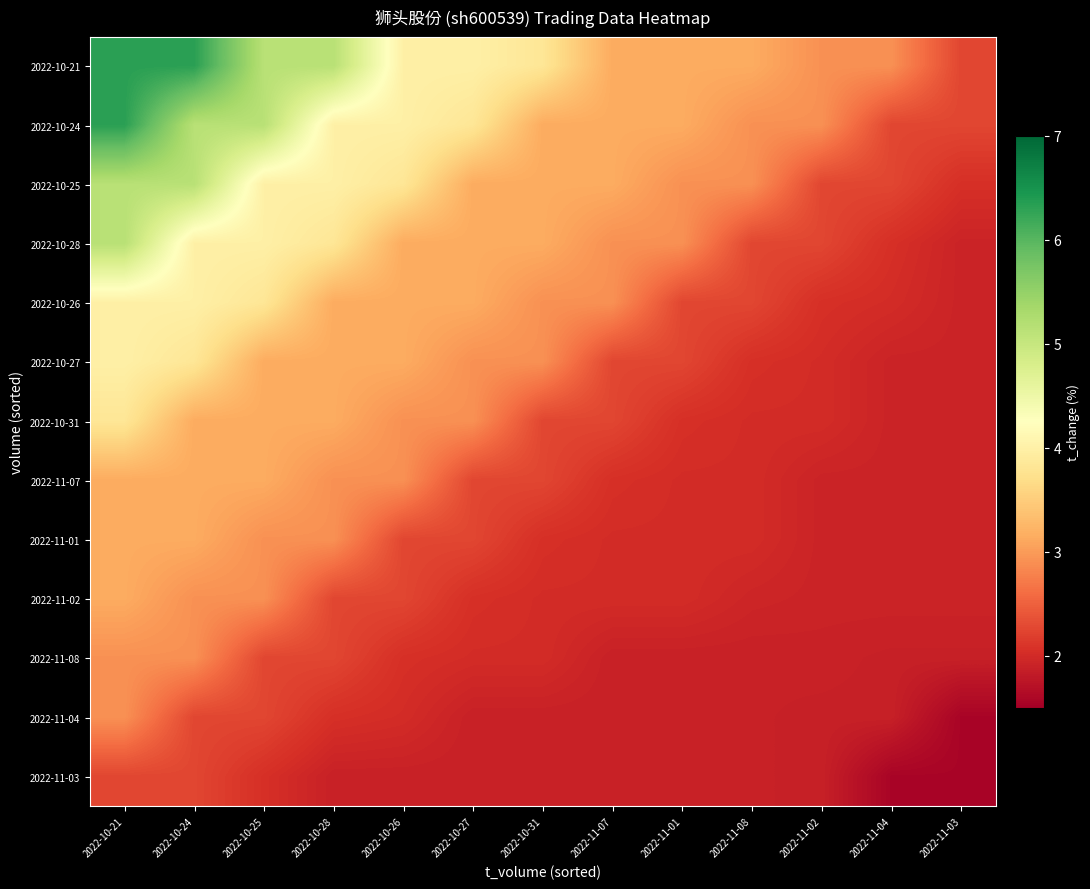

Rank the series by their maximum value, from highest to lowest.

2022-10-21, 2022-10-24, 2022-10-25, 2022-10-28, 2022-10-26, 2022-10-27, 2022-10-31, 2022-11-07, 2022-11-01, 2022-11-02, 2022-11-08, 2022-11-04, 2022-11-03